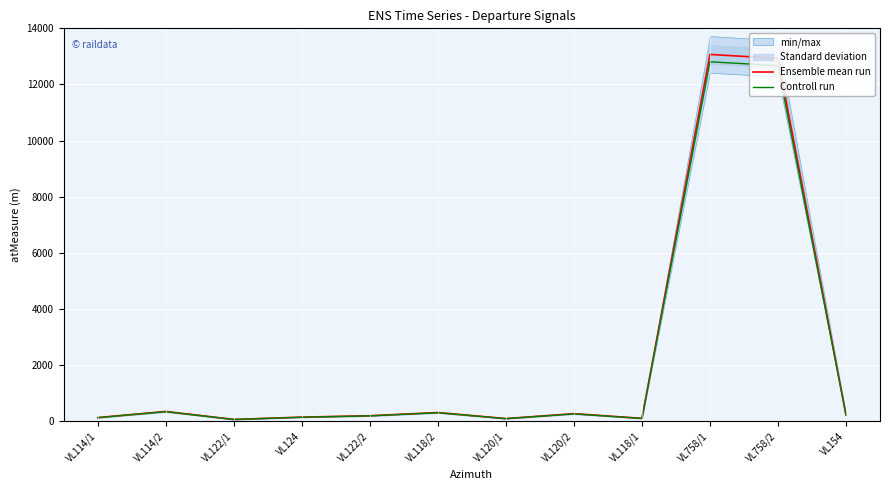

What is the sum of all Controll run values?

27385.5